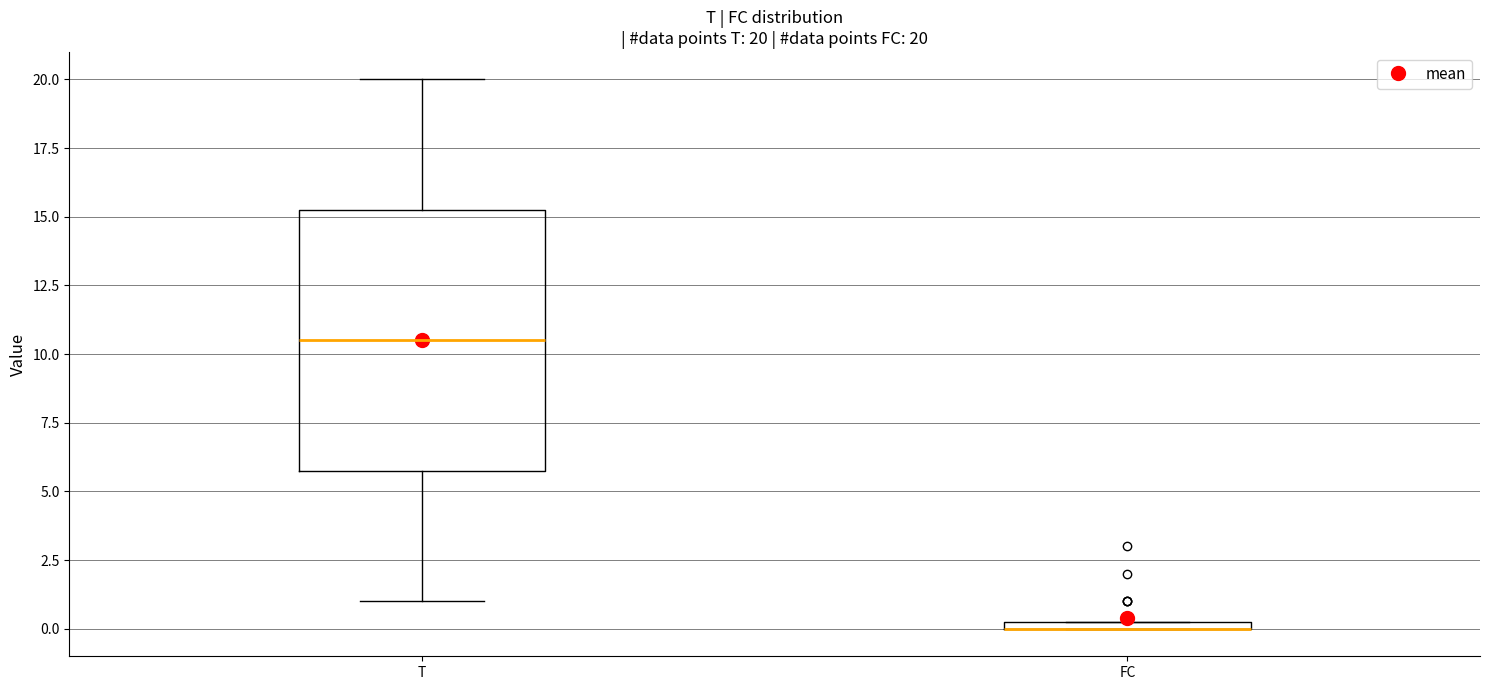

Which box is the tallest, from its lower edge to its upper edge?

T